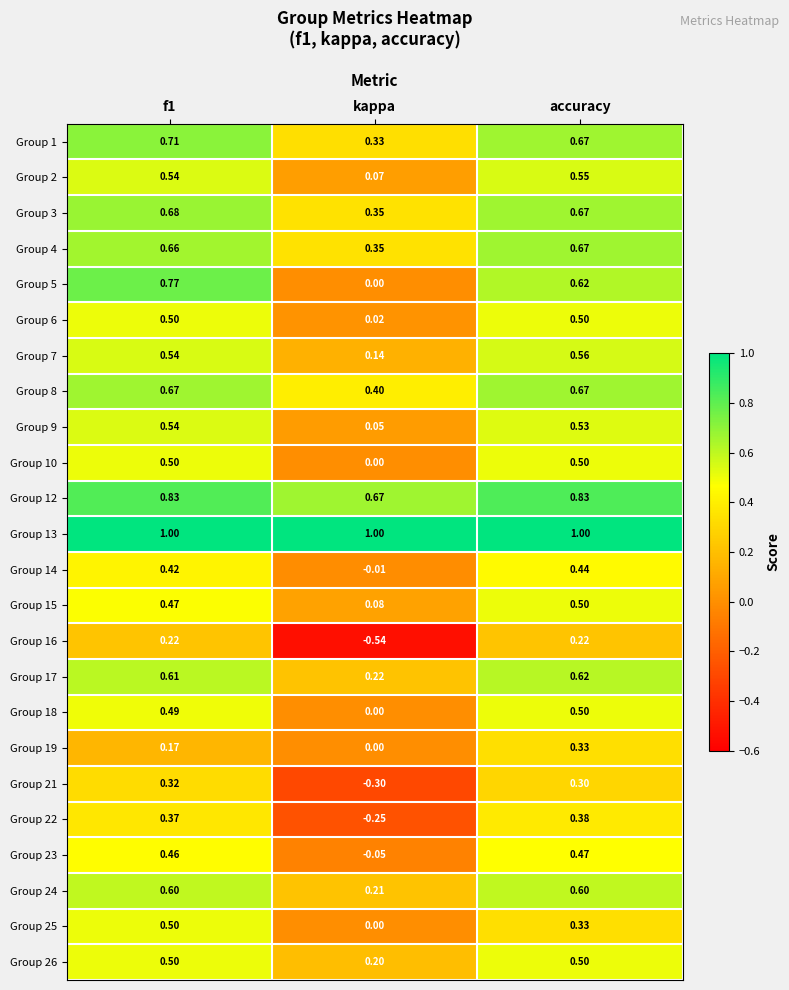

How many distinct data groups are displayed?

24